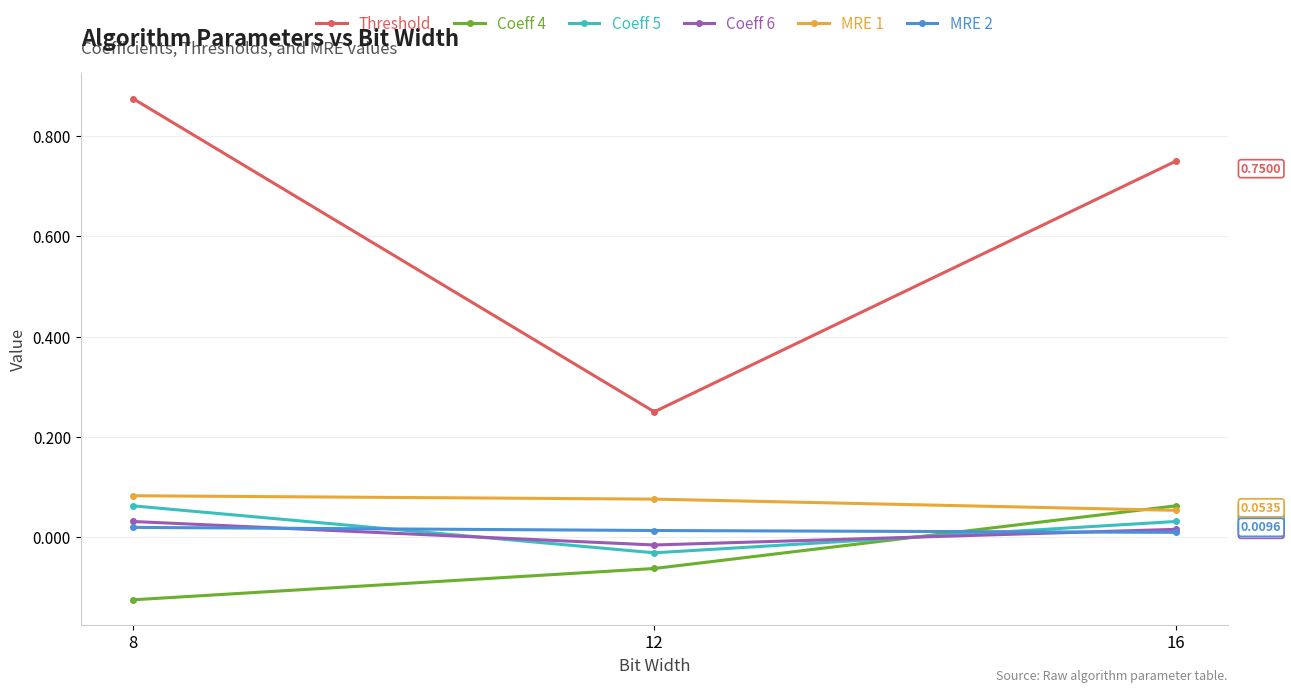

Which series has the largest range (max minus min)?

Threshold